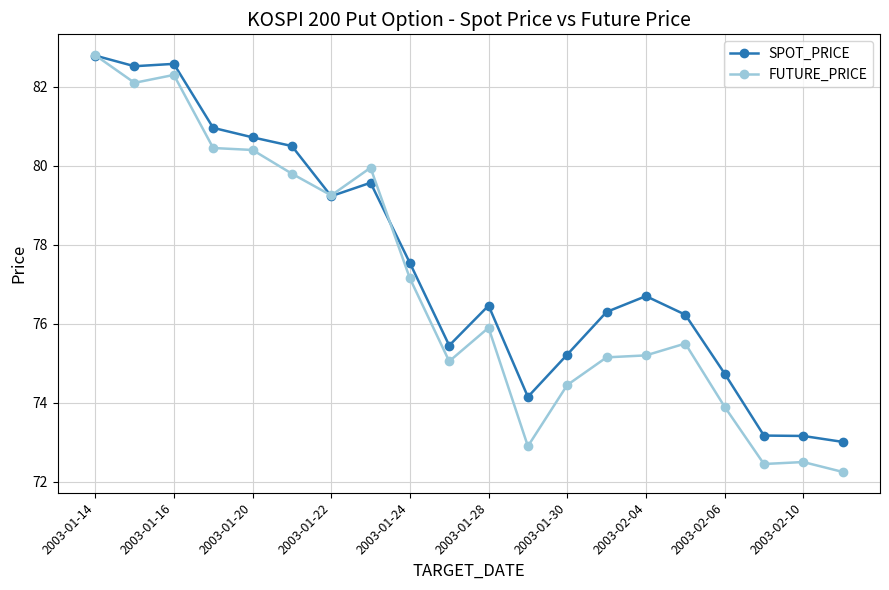

Which series has the largest total across all categories?

SPOT_PRICE